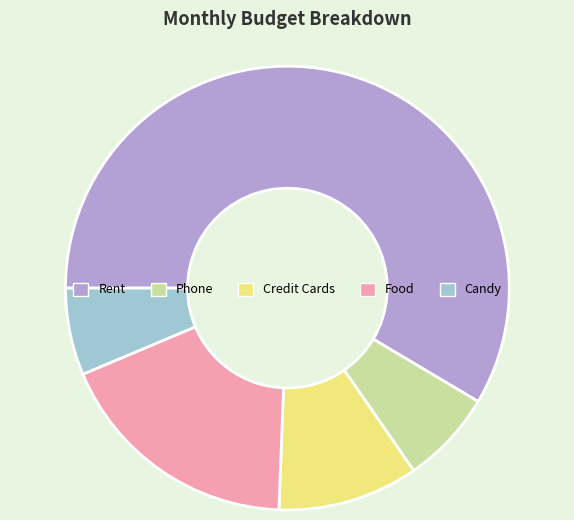

How many slices are in this pie chart?

5